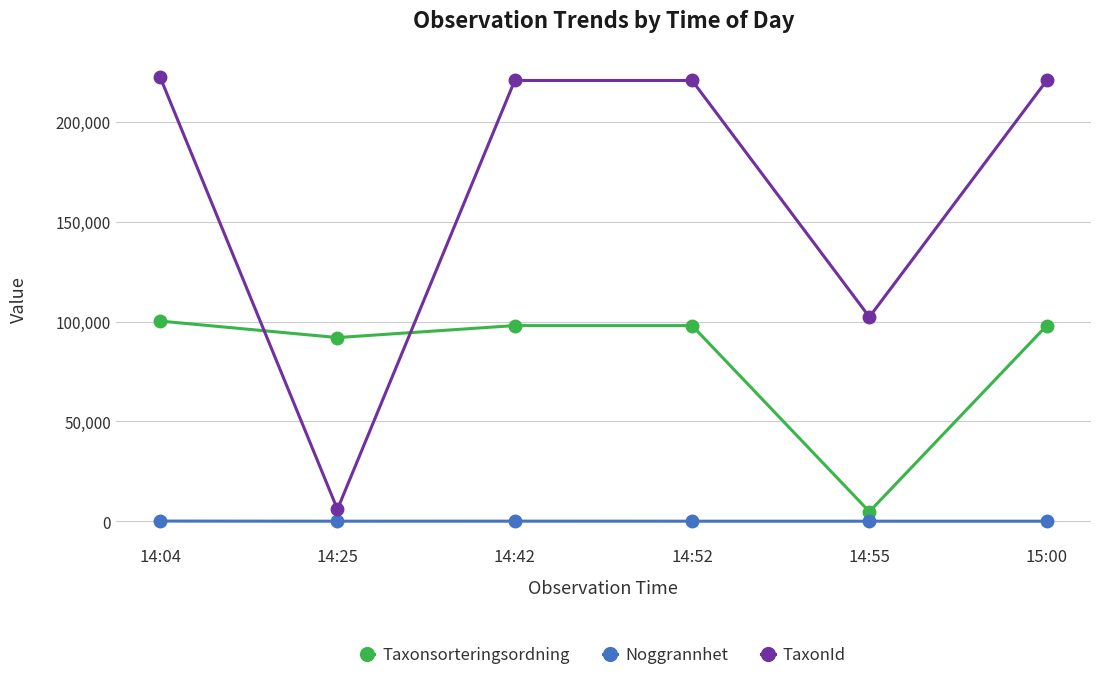

Count the number of categories in the chart.

6